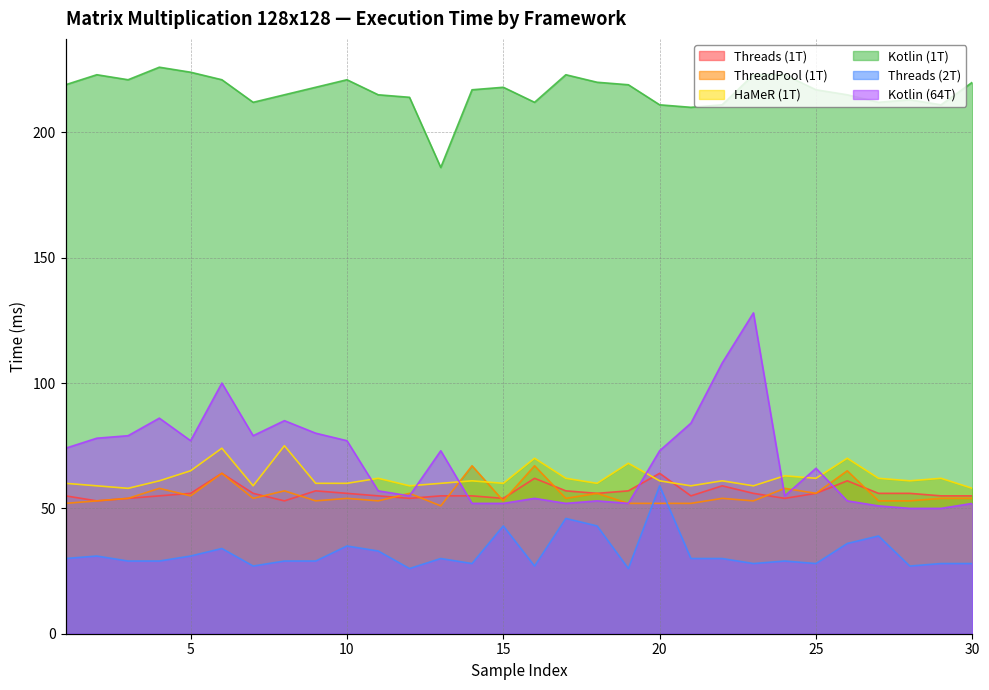

How many lines are shown in the chart?

6